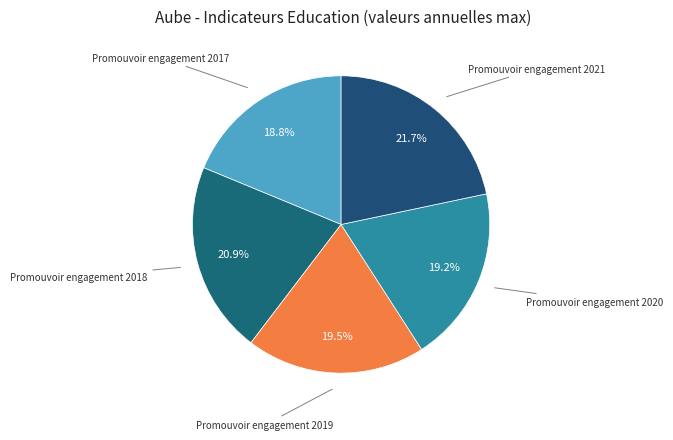

What is the largest slice in the pie chart?

Promouvoir engagement 2021